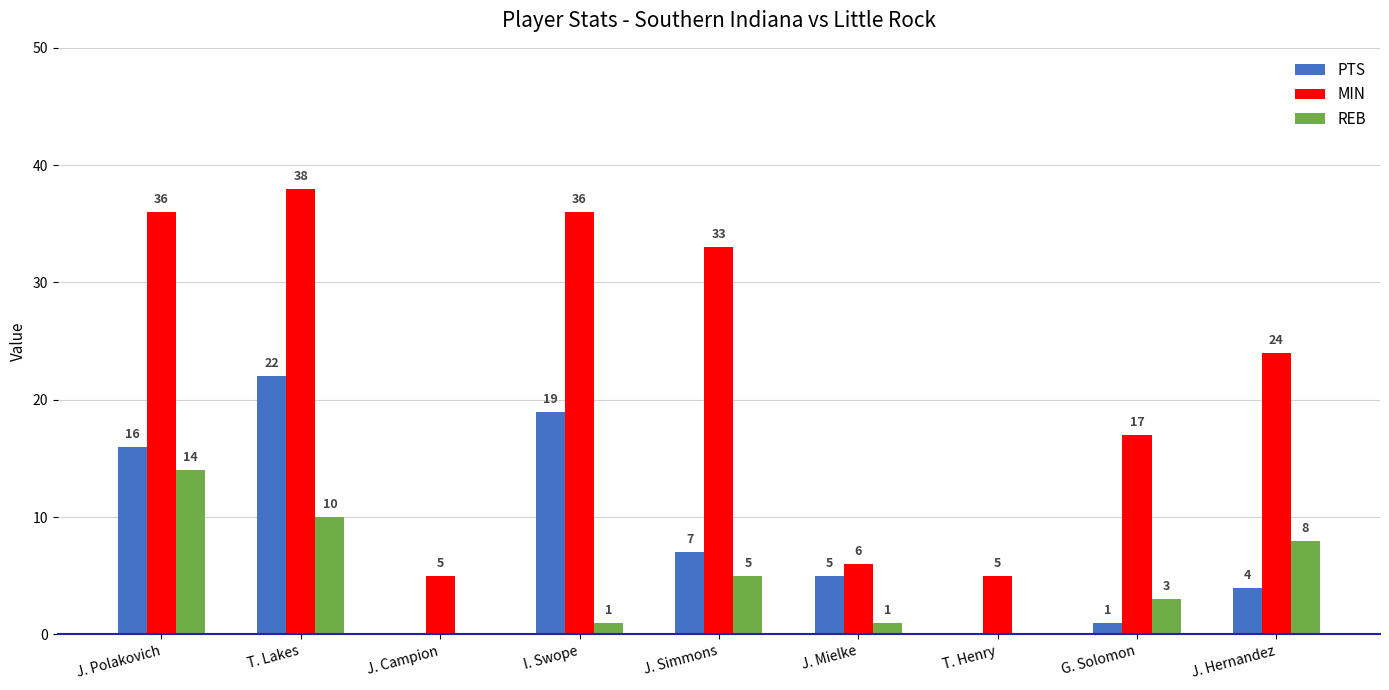

What is the difference between the MIN values at T. Lakes and J. Campion?

33